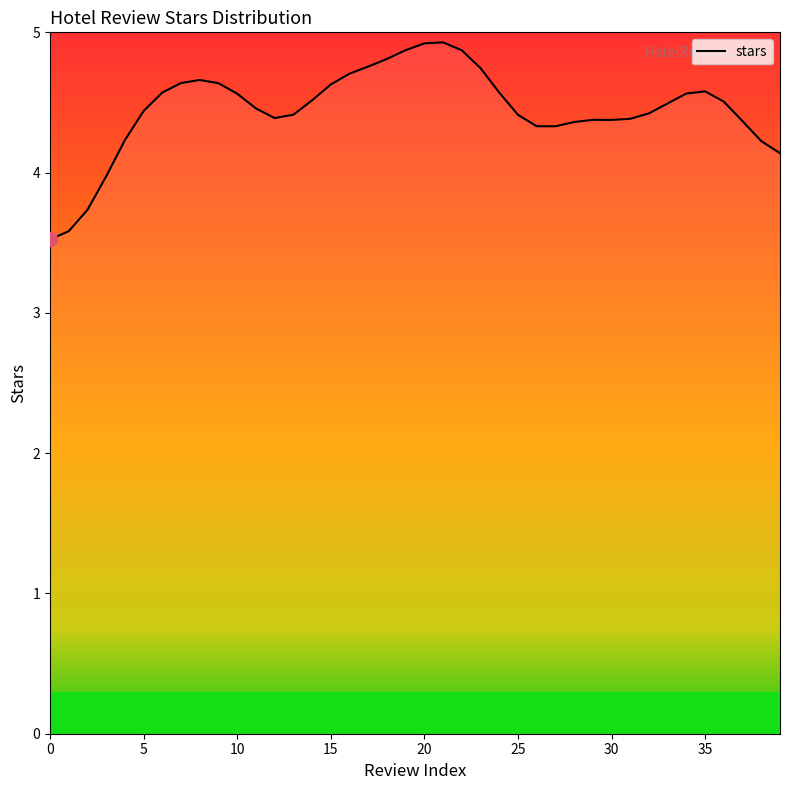

How many lines are shown in the chart?

1